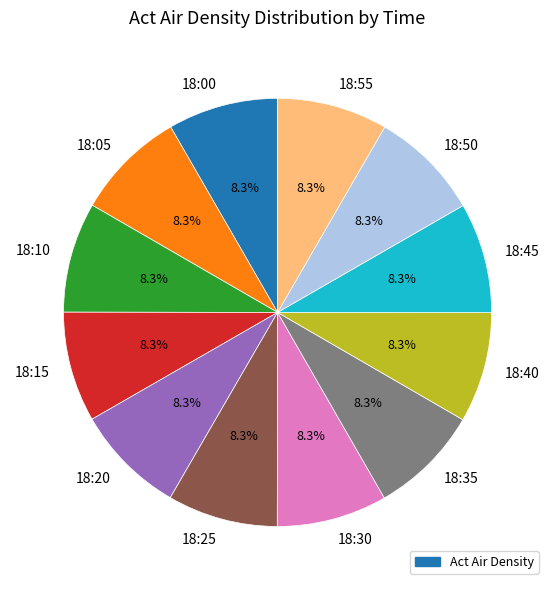

To the nearest percent, what percentage of the pie is 18:35?

8%